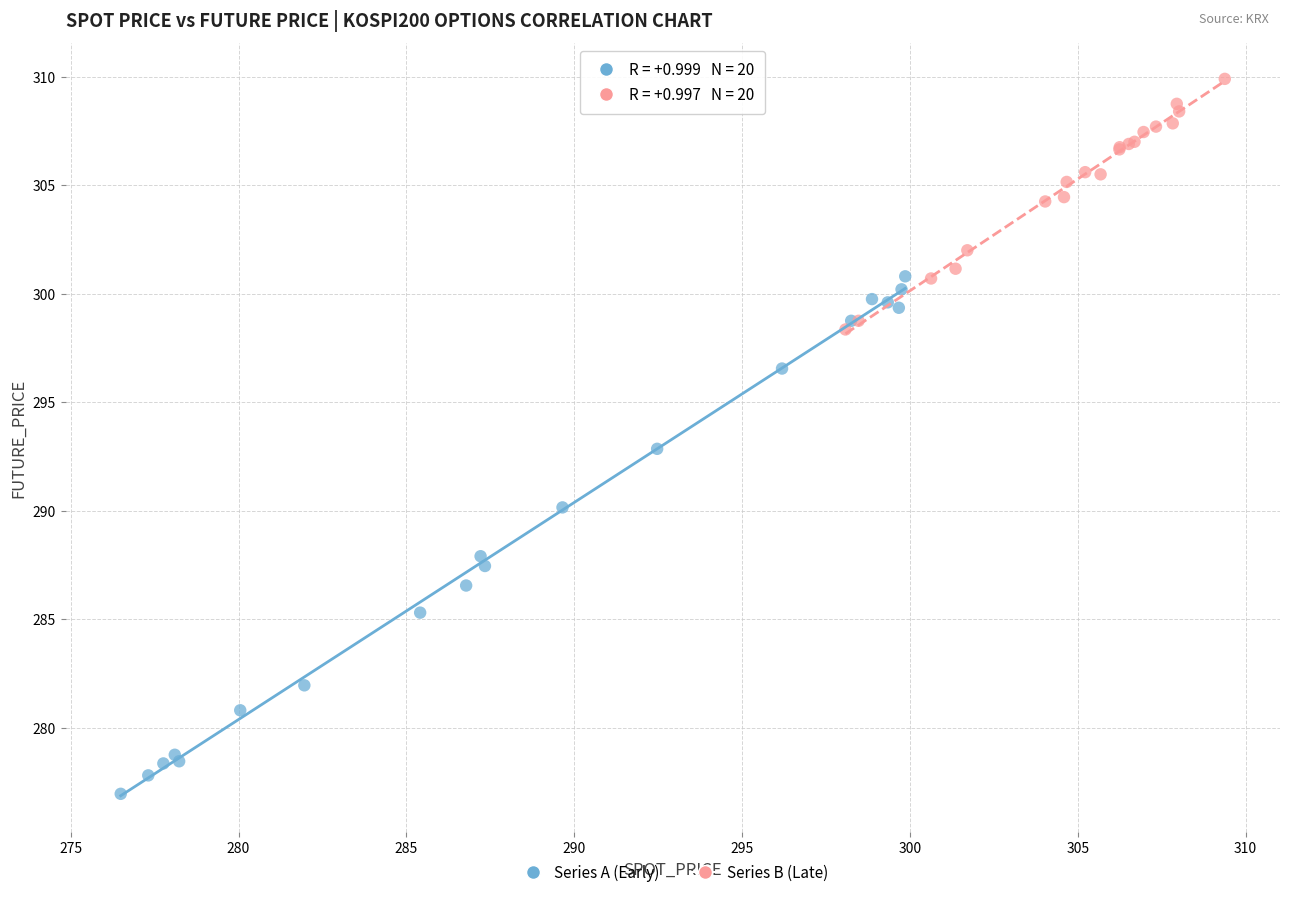

Which series has the widest spread of Y values?

Series A (Early)